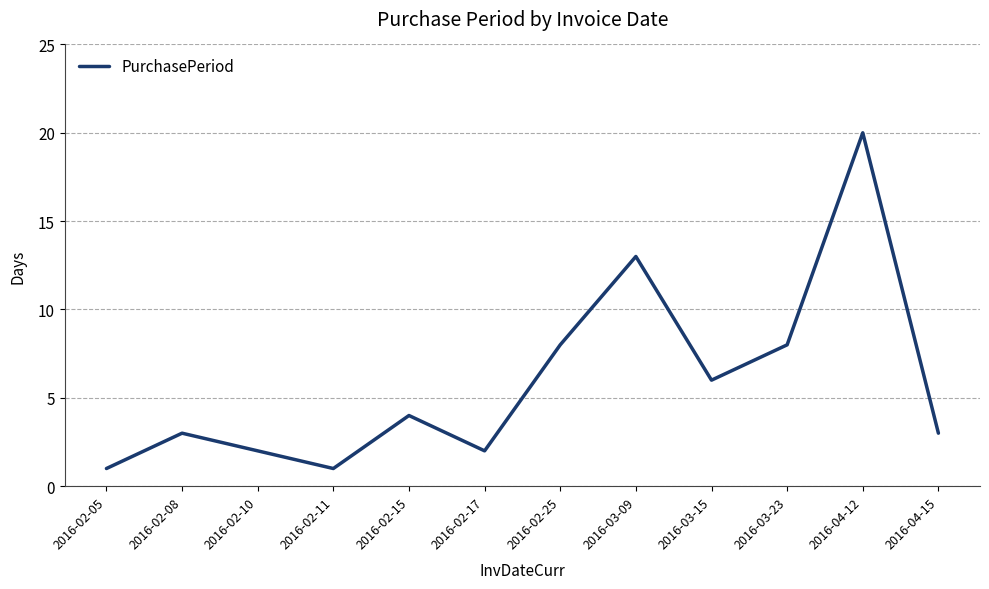

Which category has the highest value across all series?

2016-04-12